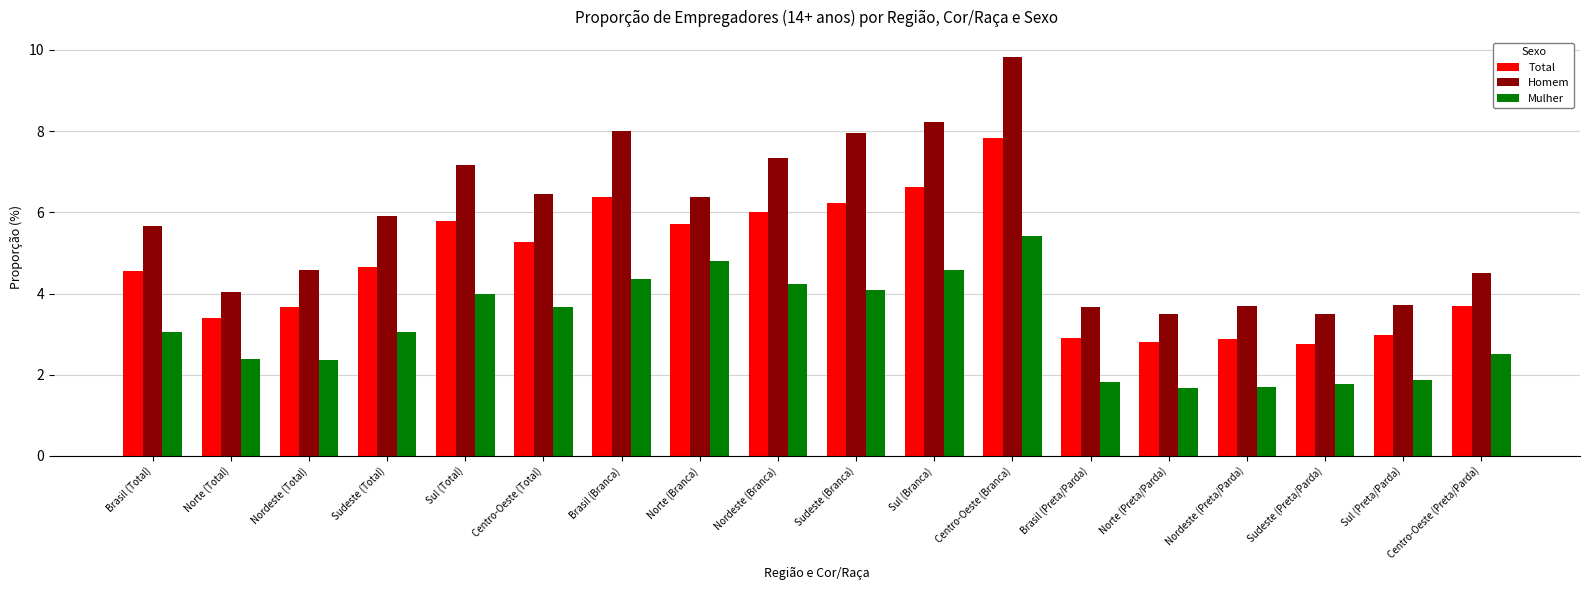

Which series changed the most between Sul (Total) and Nordeste (Branca)?

Mulher